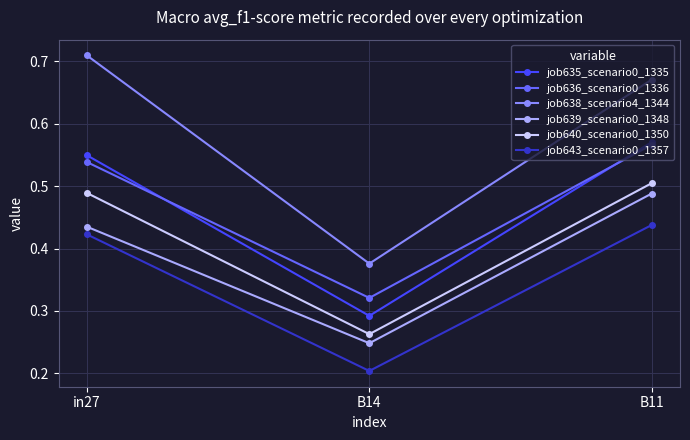

What are all the series names shown in the legend?

job635_scenario0_1335, job636_scenario0_1336, job638_scenario4_1344, job639_scenario0_1348, job640_scenario0_1350, job643_scenario0_1357